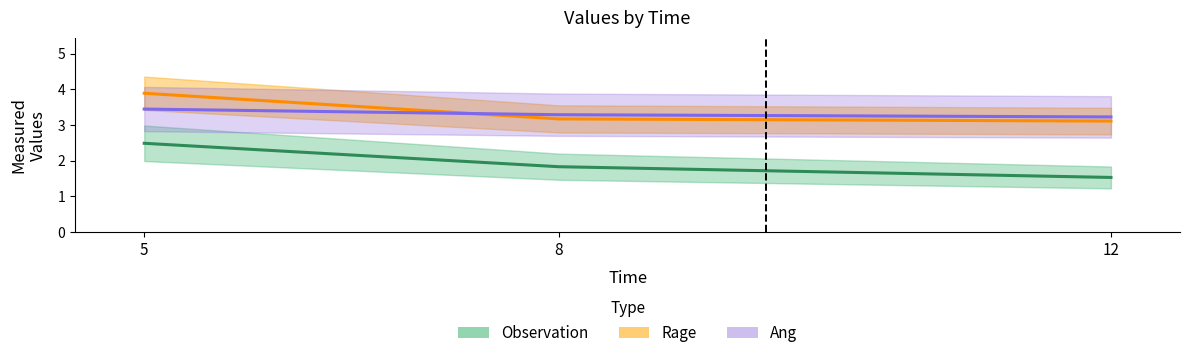

What is the difference between the maximum and second lowest values in the Observation series?

0.7